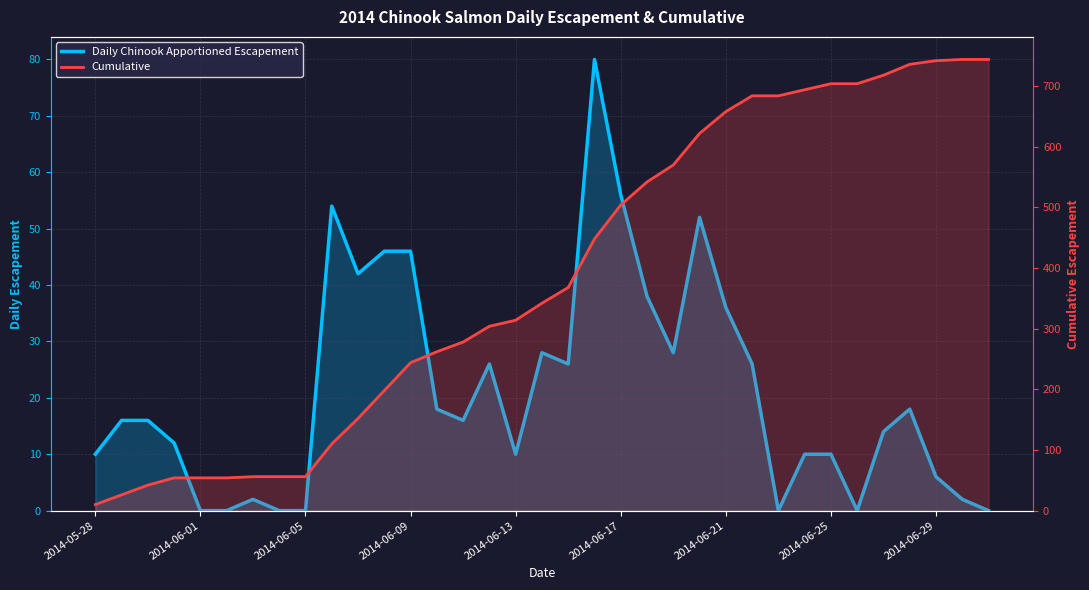

True or false: Daily Chinook Apportioned Escapement and Cumulative intersect in this chart.

False